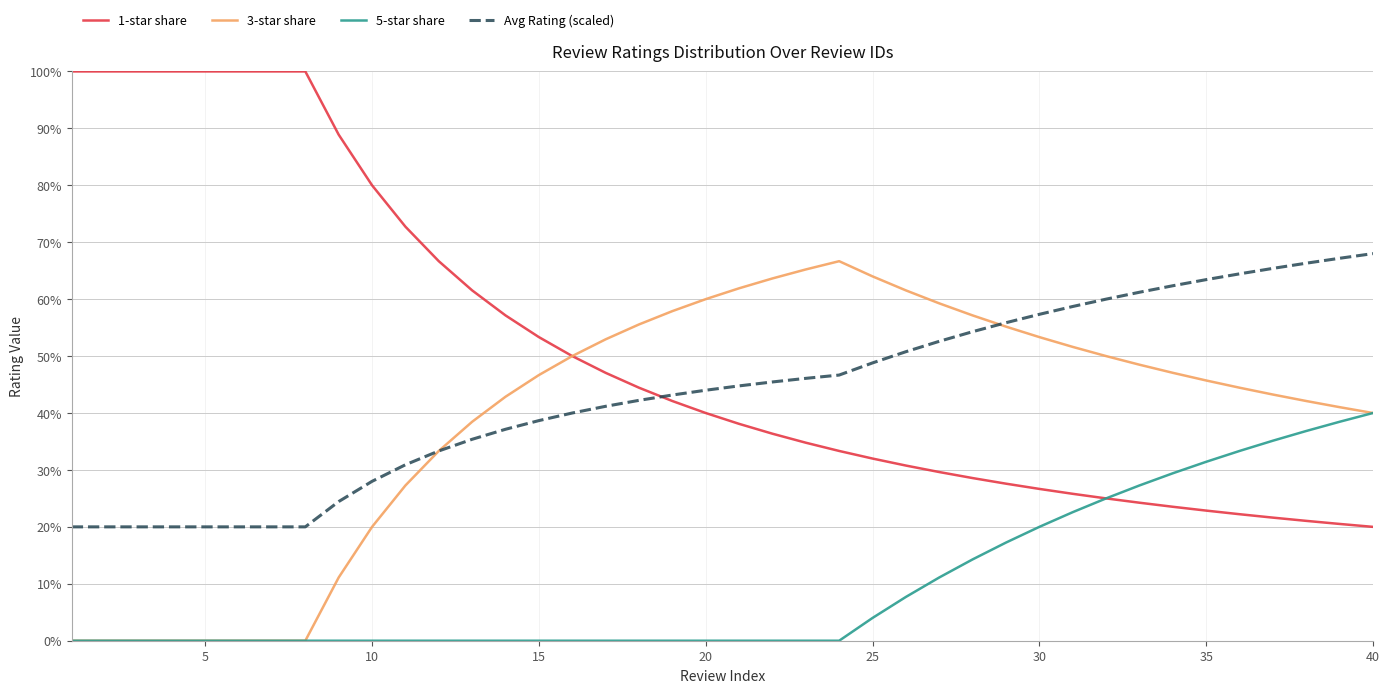

What is the greatest value displayed?

100.0